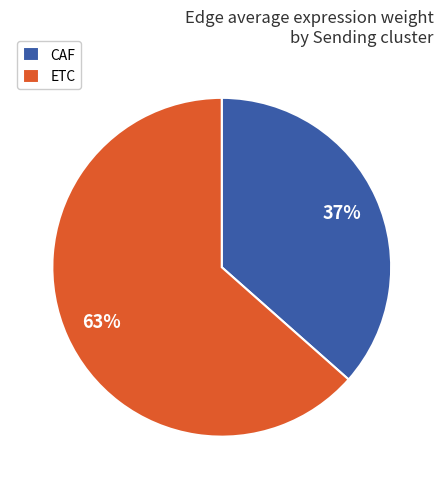

Which has a higher value, CAF or ETC?

ETC